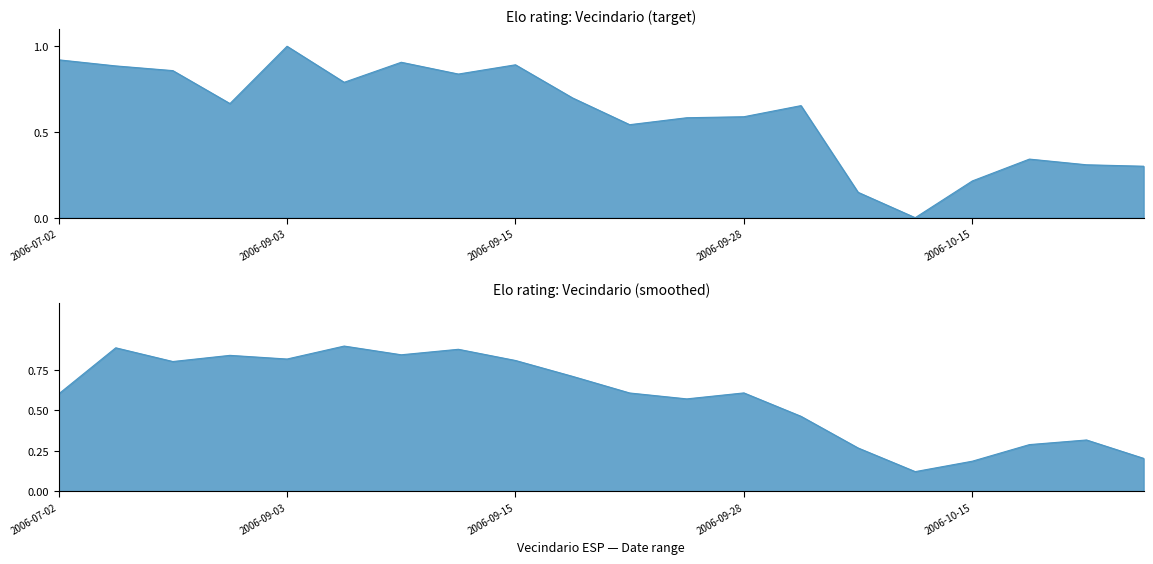

At which label is the value closest to 0?

2006-10-08